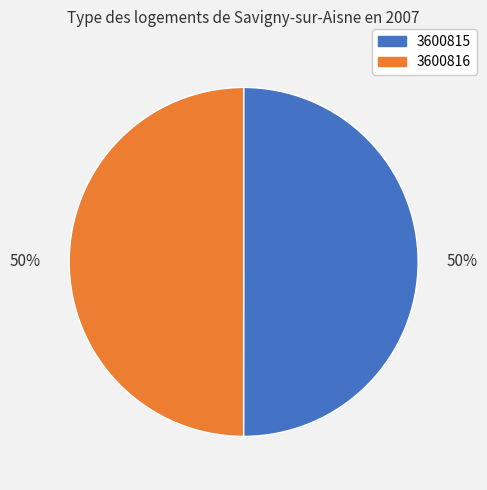

Combined, do 3600815 and 3600816 account for over 50%?

Yes